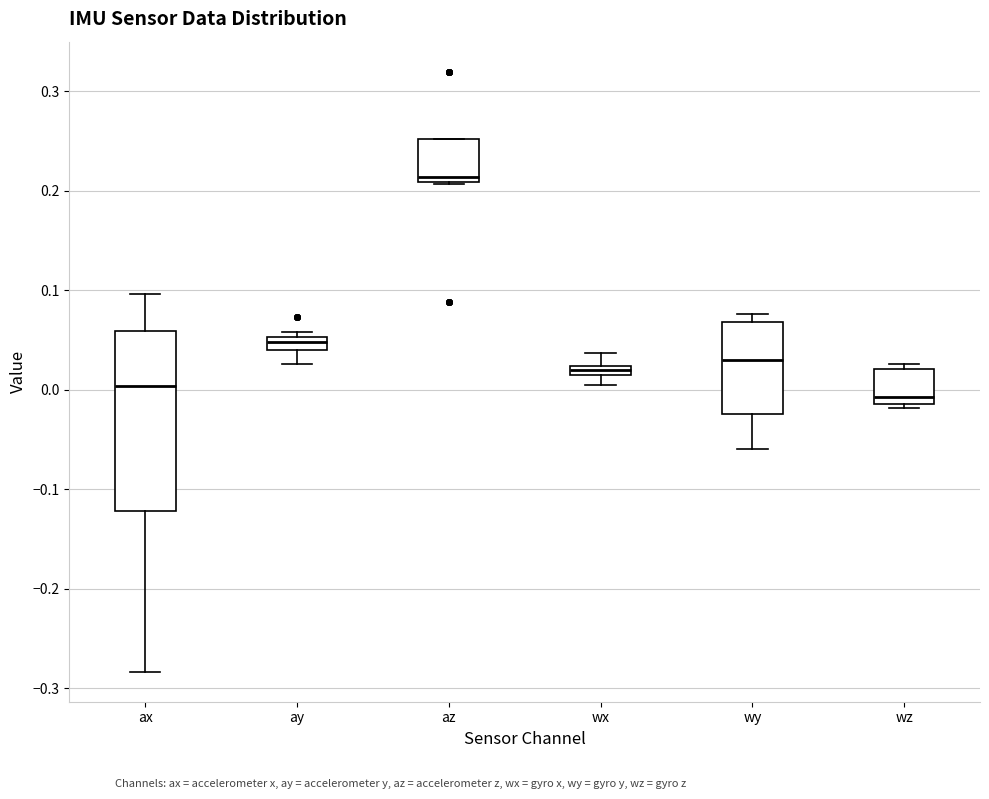

Comparing the boxes themselves (not the whiskers), which one is the tallest?

ax